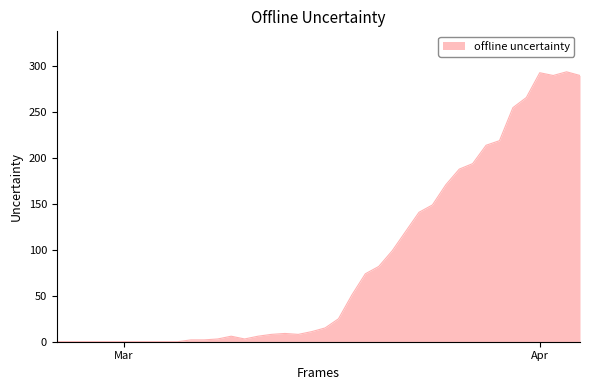

How many lines are shown in the chart?

1